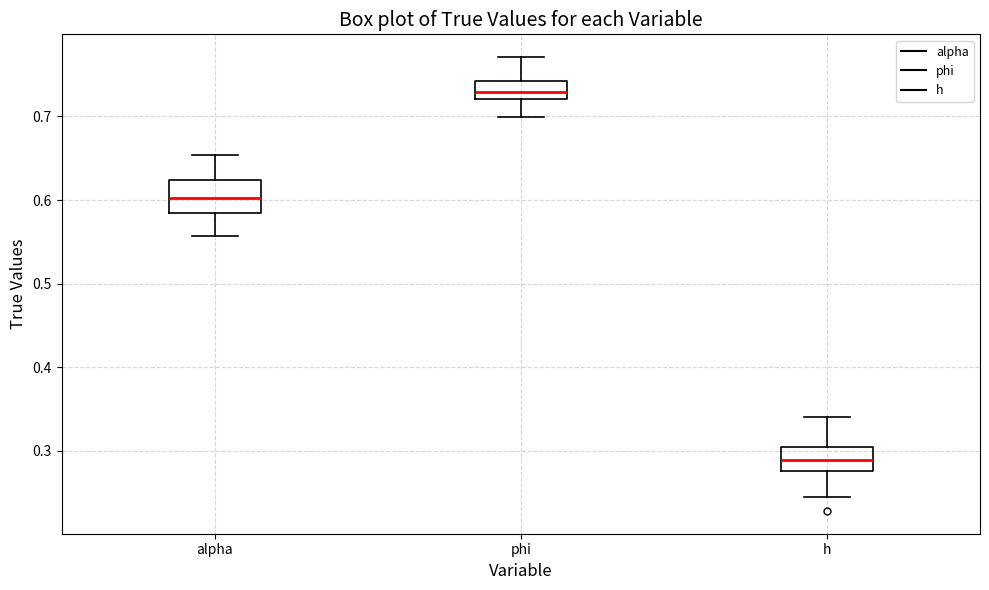

Reading left to right, transcribe this box plot: for each box, give where its median line is, the range the box spans, and where its two whiskers end, as read against the y-axis. The values are not printed on the chart, so give them approximately, as read against the axis.

alpha: median 0.60, box 0.58 to 0.62, whiskers 0.56 to 0.65
phi: median 0.73, box 0.72 to 0.74, whiskers 0.70 to 0.77
h: median 0.29, box 0.28 to 0.30, whiskers 0.25 to 0.34